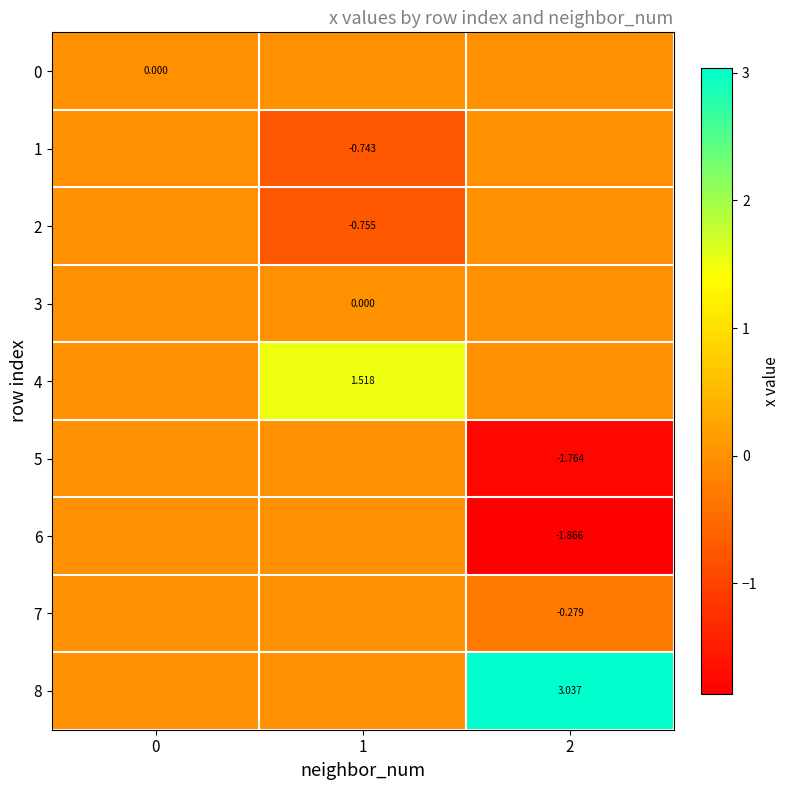

Which series has the widest spread of values?

8